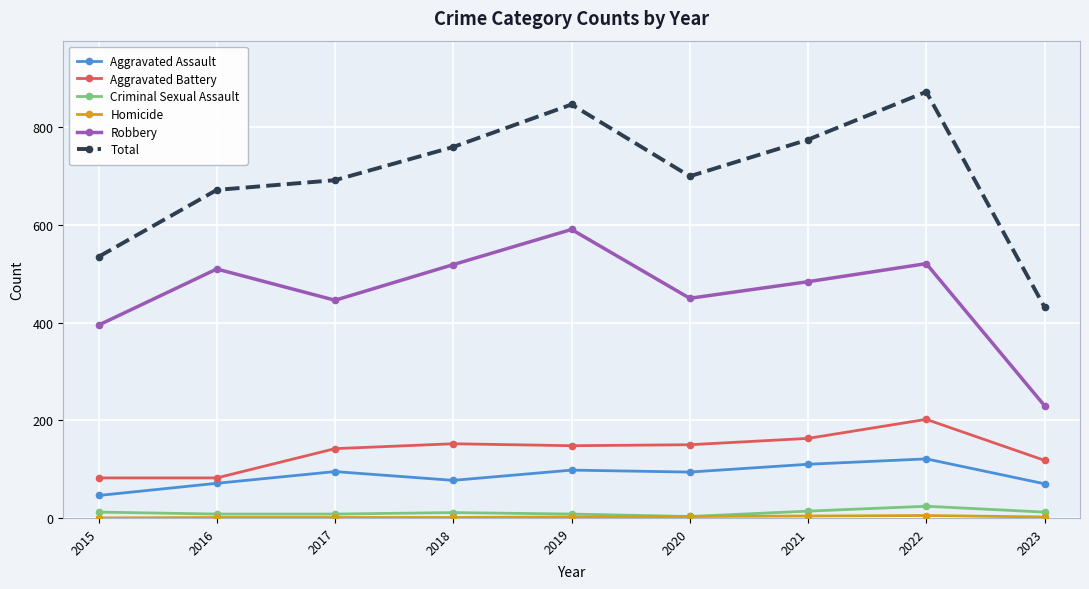

Between 2016 and 2019, which series saw the biggest shift?

Total